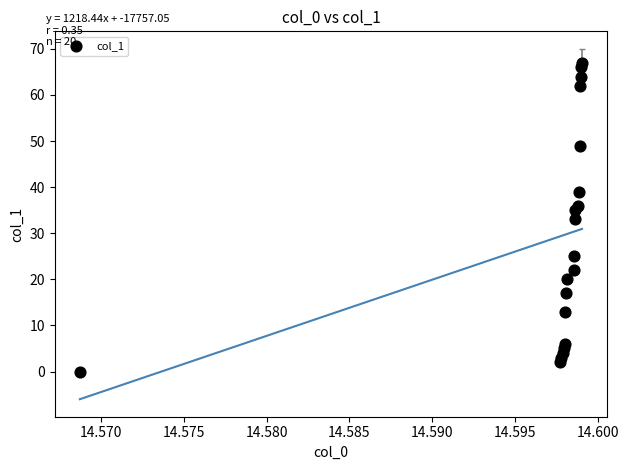

What is the range of Y values (max minus min)?

67